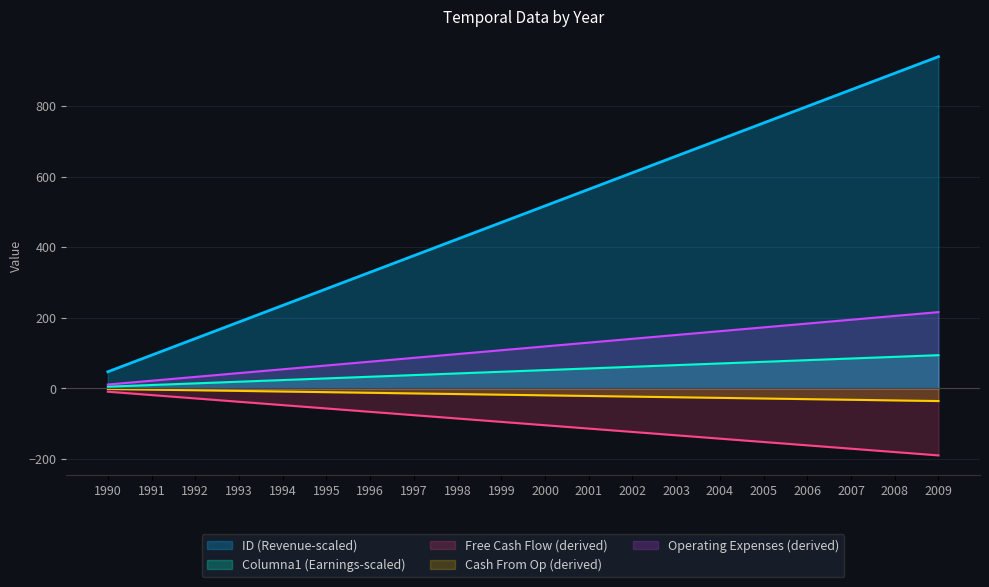

At how many categories does at least one series exceed 701?

6